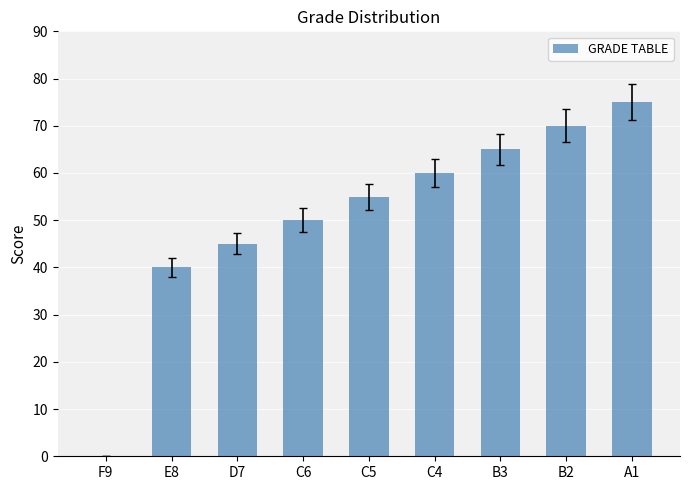

Which label corresponds to the largest value in the chart?

A1